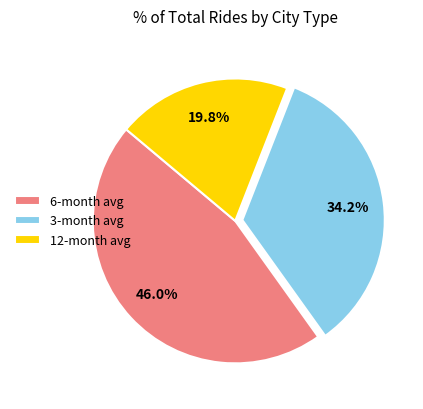

Between 6-month avg and 12-month avg, which is larger?

6-month avg